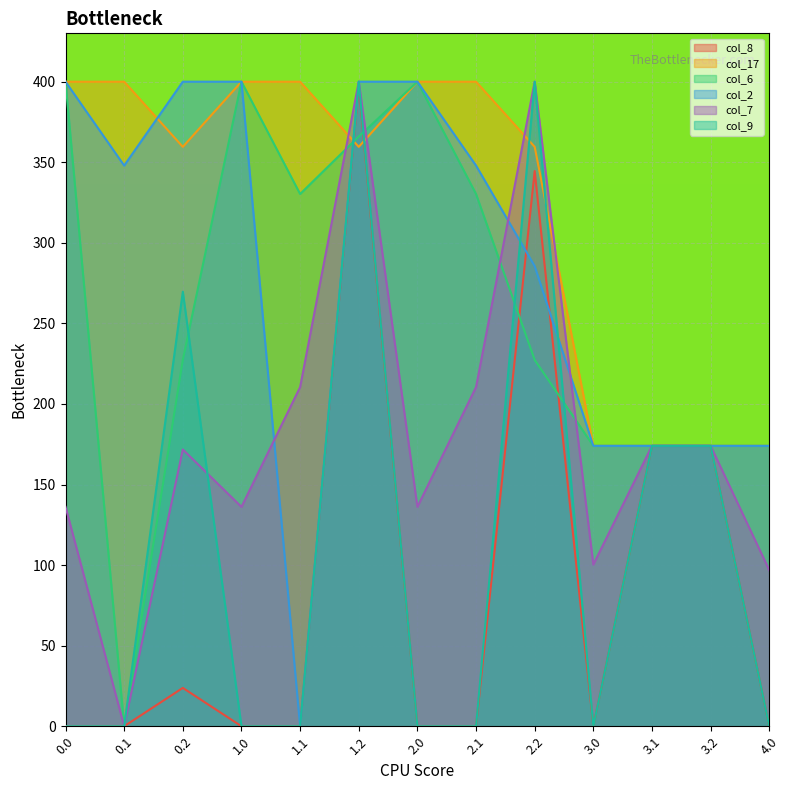

How many data points in col_7 are above 171?

7